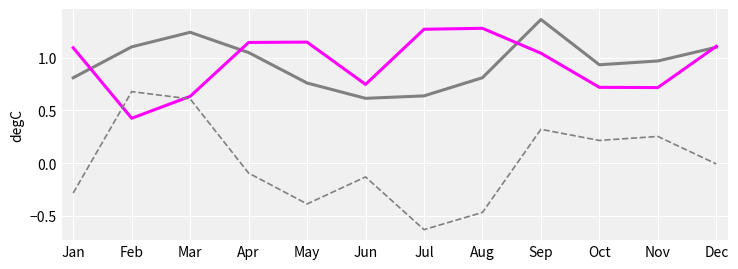

What is the total value across all series at Aug?

1.6